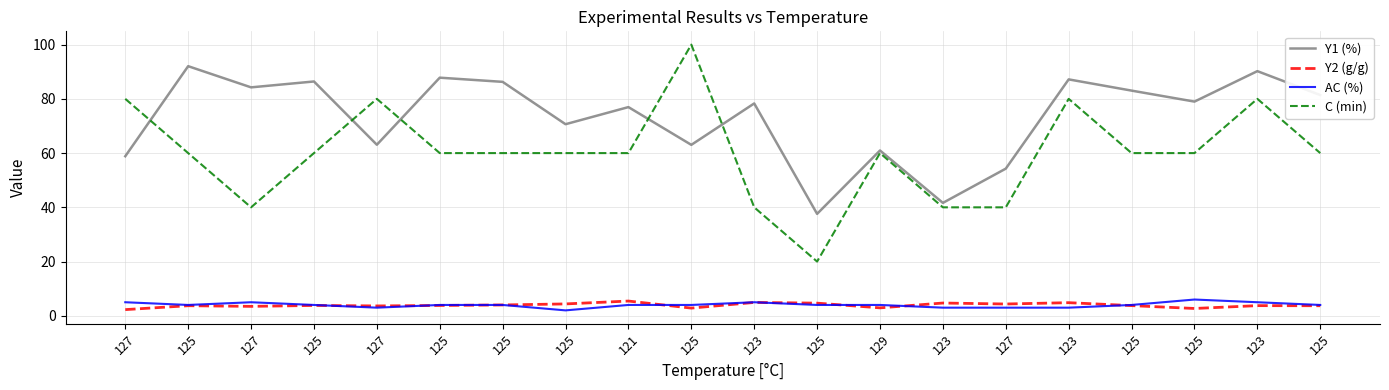

What are all the series names shown in the legend?

Y1 (%), Y2 (g/g), AC (%), C (min)